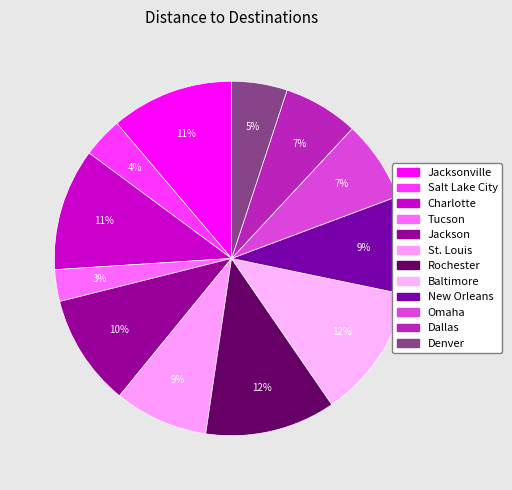

Rank the categories by value from highest to lowest.

Baltimore, Rochester, Jacksonville, Charlotte, Jackson, New Orleans, St. Louis, Omaha, Dallas, Denver, Salt Lake City, Tucson